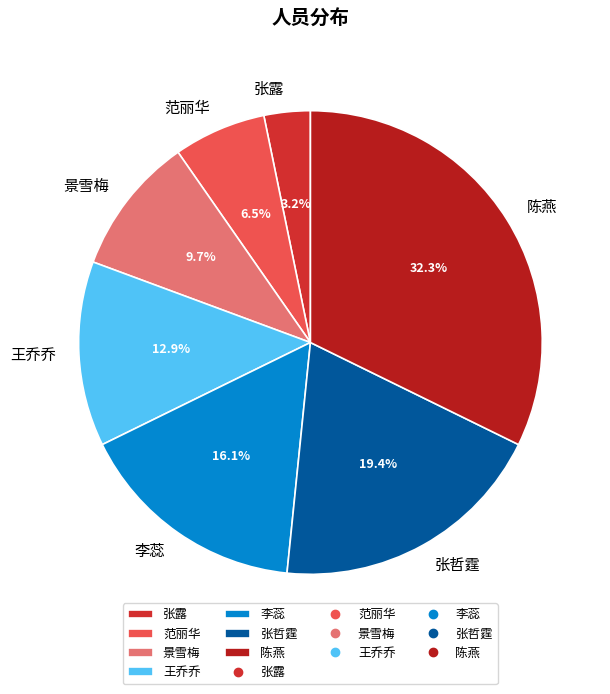

Count the number of slices in the pie.

7